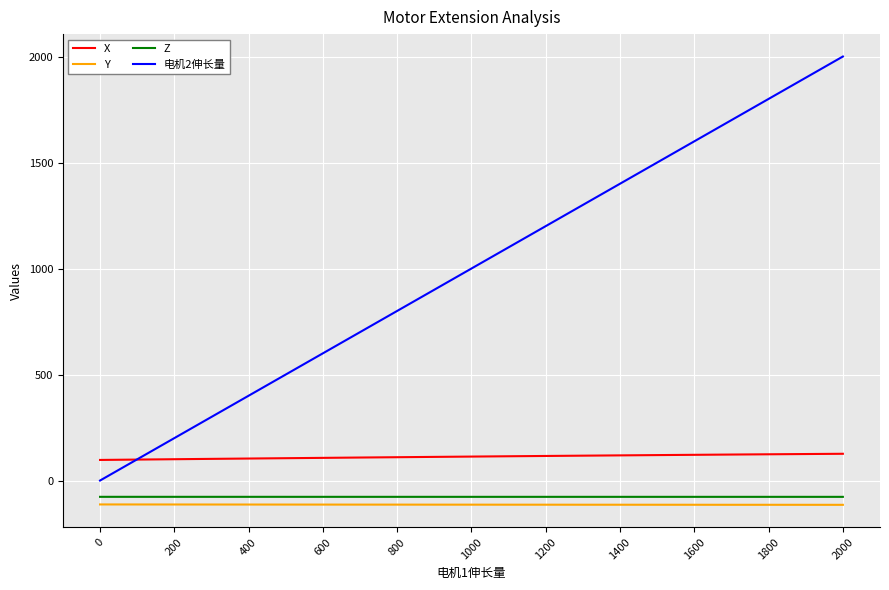

True or false: 电机2伸长量 and Y intersect in this chart.

False